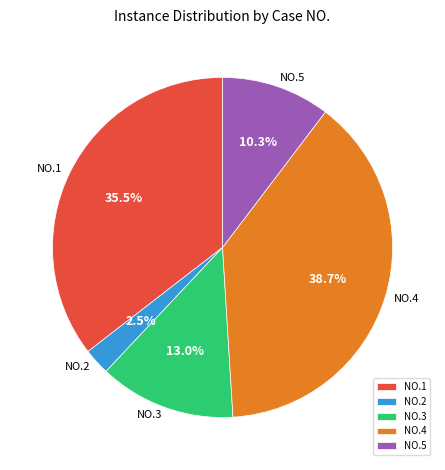

How many segments does this pie chart have?

5